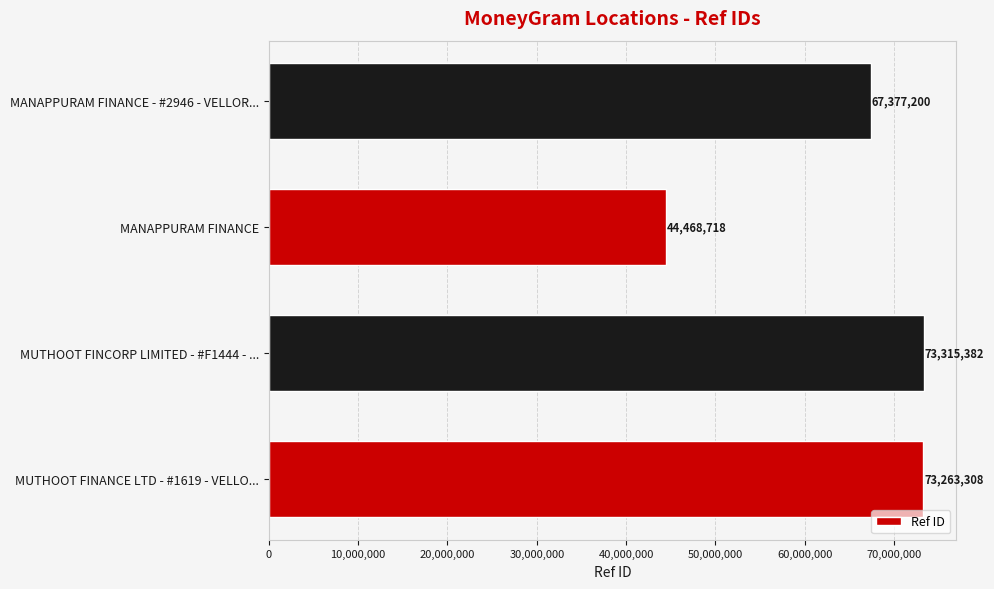

The value at MUTHOOT FINANCE LTD - #1619 - VELLO... is 39150836. True or false?

False